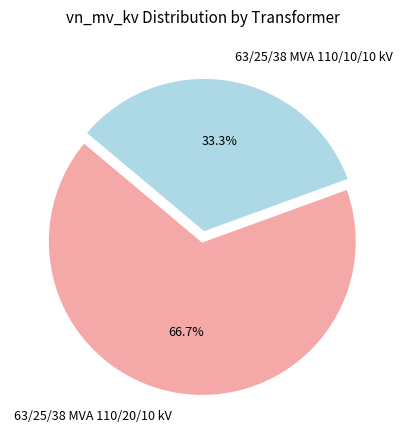

Which category accounts for the majority?

63/25/38 MVA 110/20/10 kV